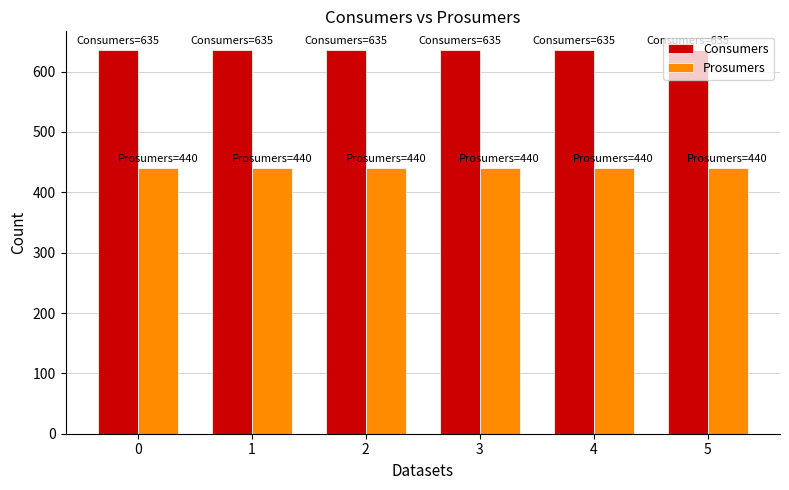

Which series has the largest total across all categories?

Consumers